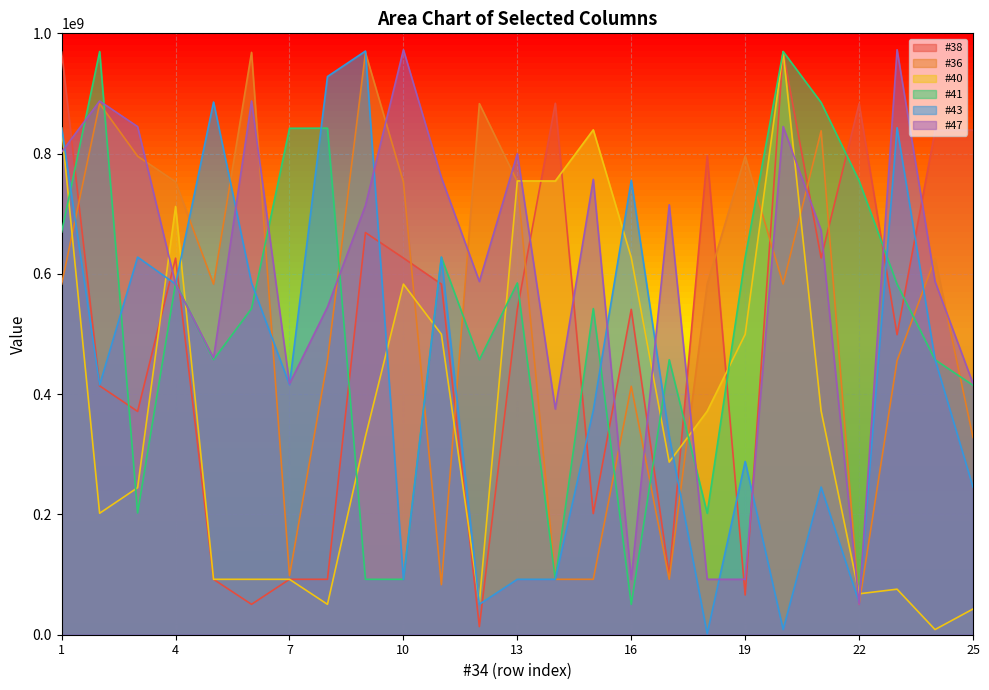

What is the value of the #43 point at the 15th from the left?

373175626